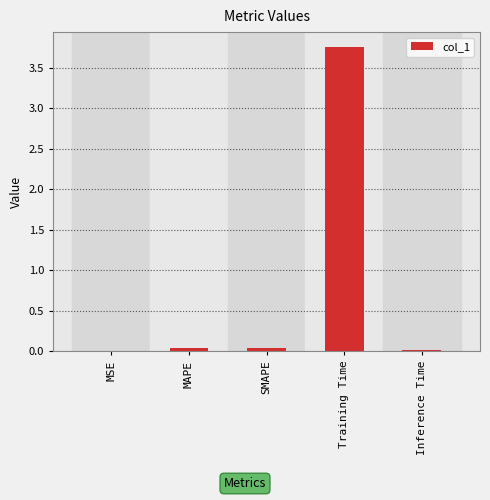

What is the sum of all values?

3.9